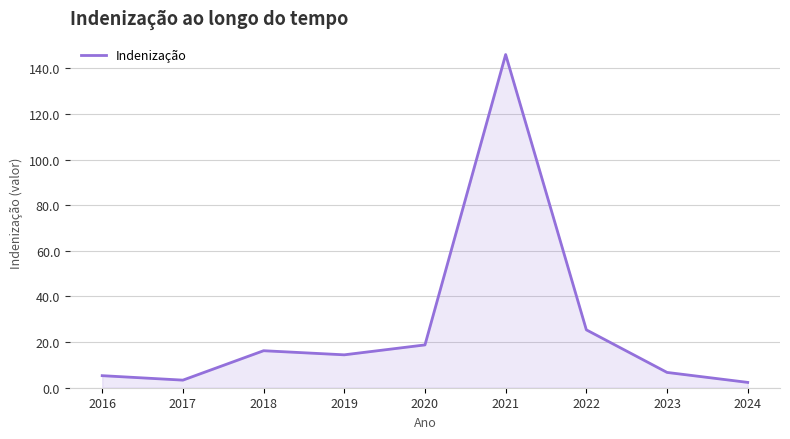

What is the difference between the maximum and minimum values?

143.7